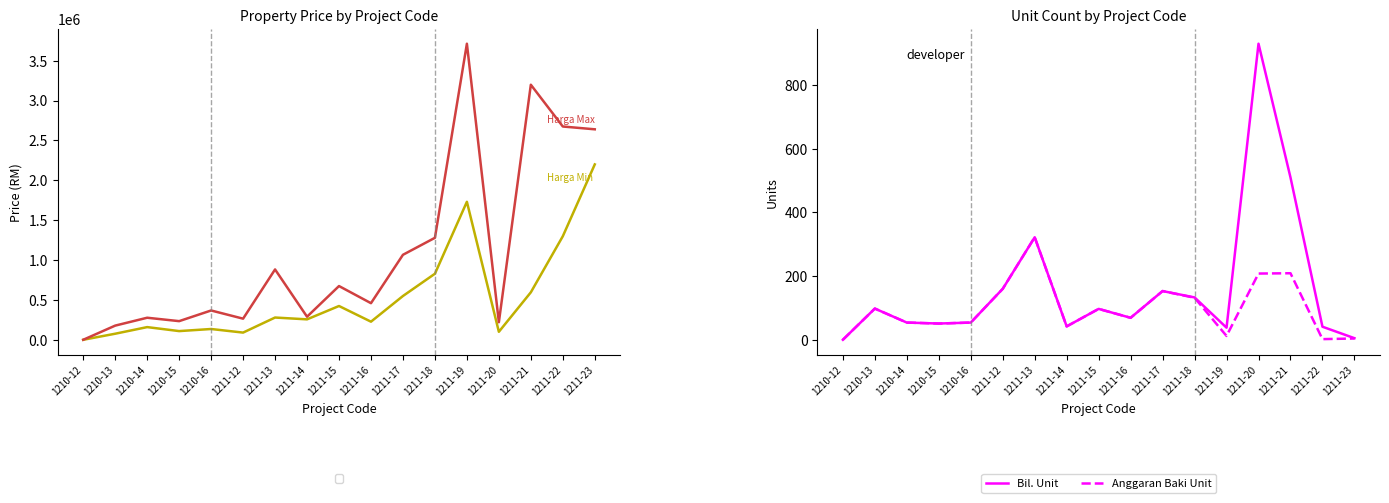

True or false: Anggaran Baki Unit and Bil. Unit cross at least once.

False